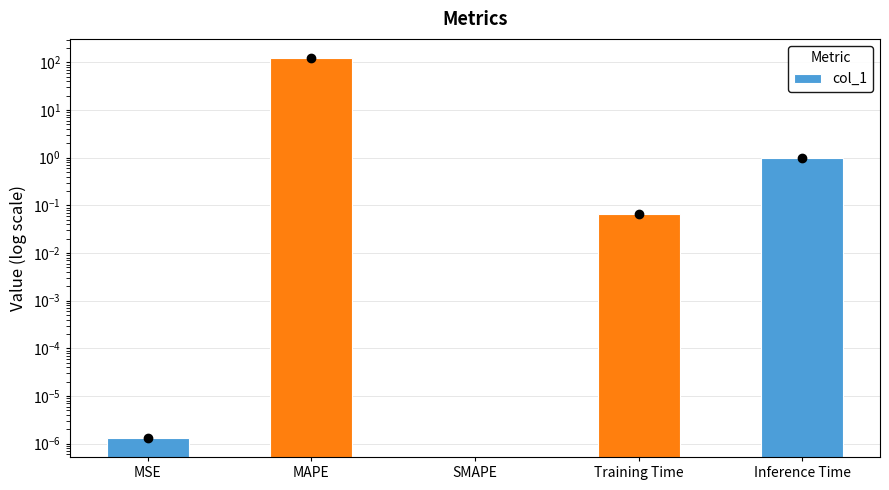

What is the greatest value displayed?

124.4